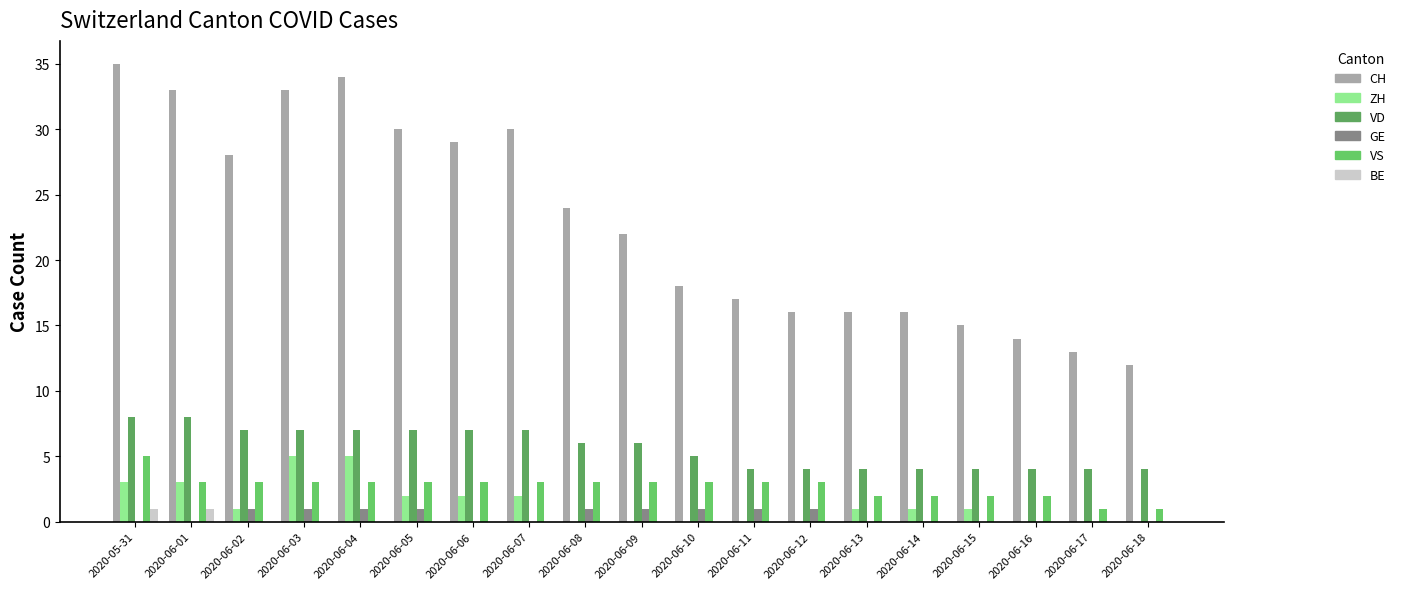

At how many categories does at least one series exceed 5?

19